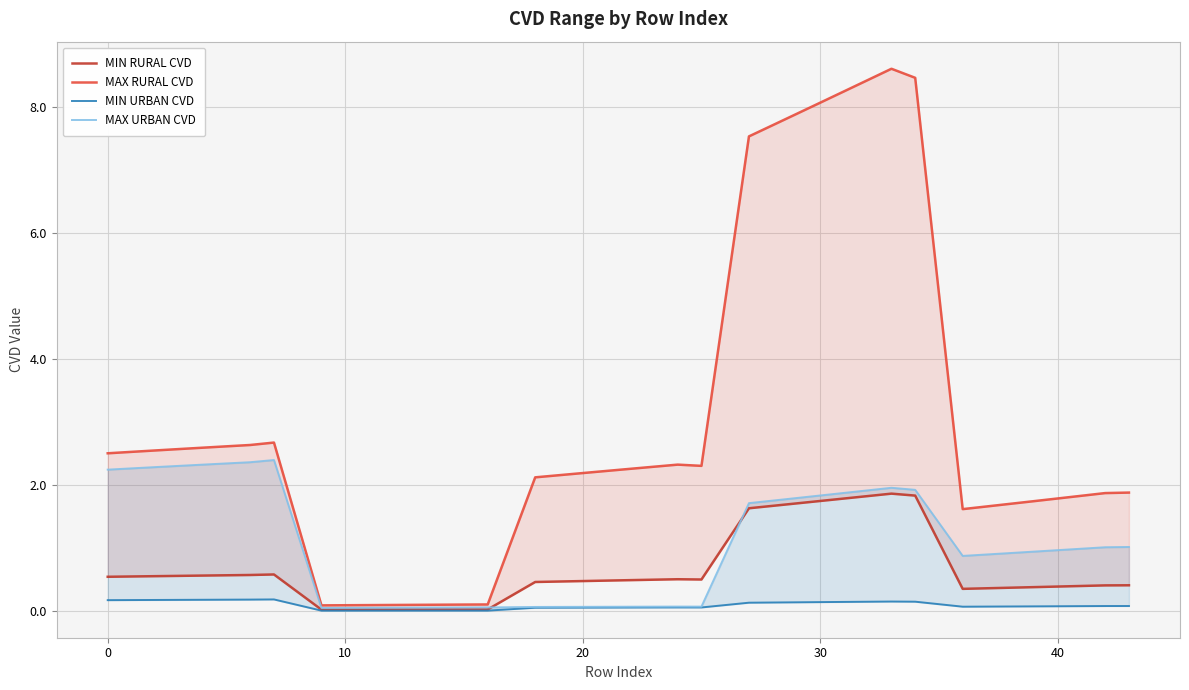

True or false: MIN RURAL CVD has a value of 0.0 at 10.

False